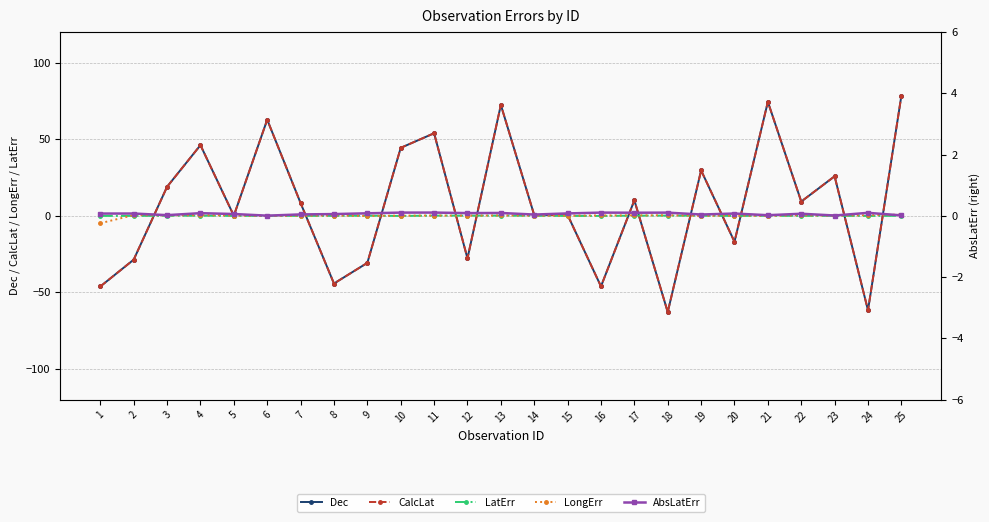

What is the difference between the maximum and minimum values in the LongErr series?

5.6